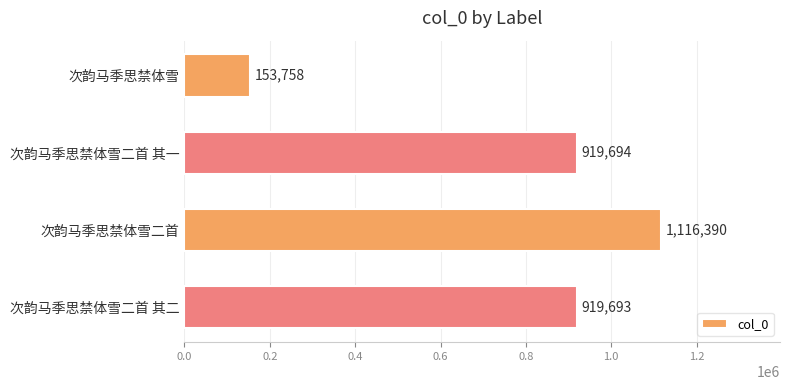

Reading bottom to top, list all the values displayed in this chart.

次韵马季思禁体雪二首 其二=919693	次韵马季思禁体雪二首=1116390	次韵马季思禁体雪二首 其一=919694	次韵马季思禁体雪=153758